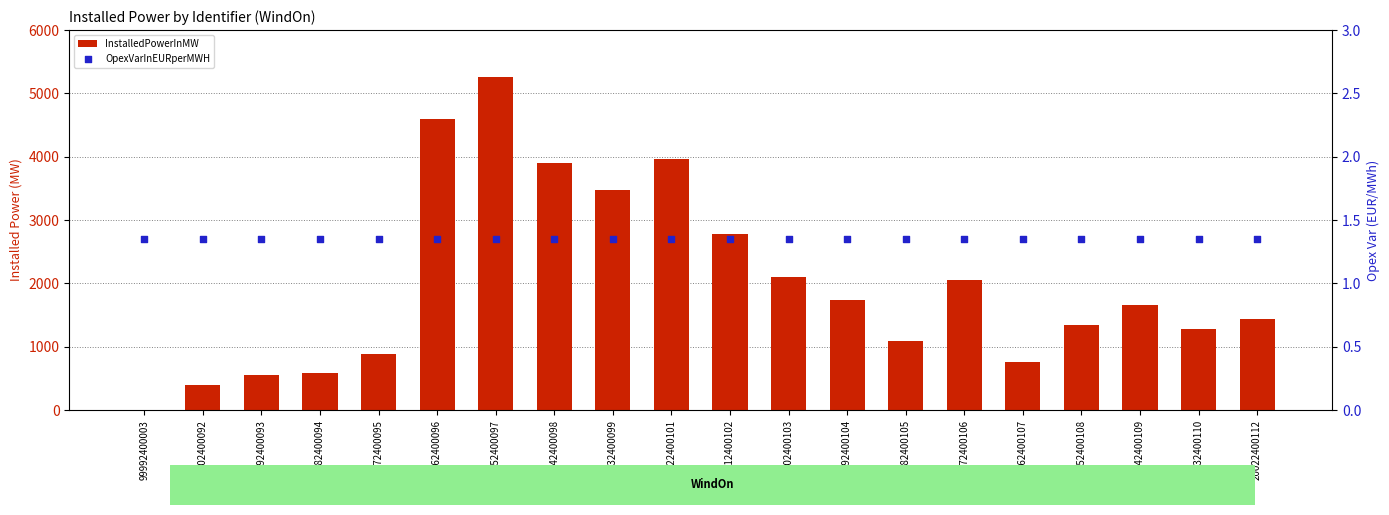

Which series reaches the minimum Y coordinate?

InstalledPowerInMW